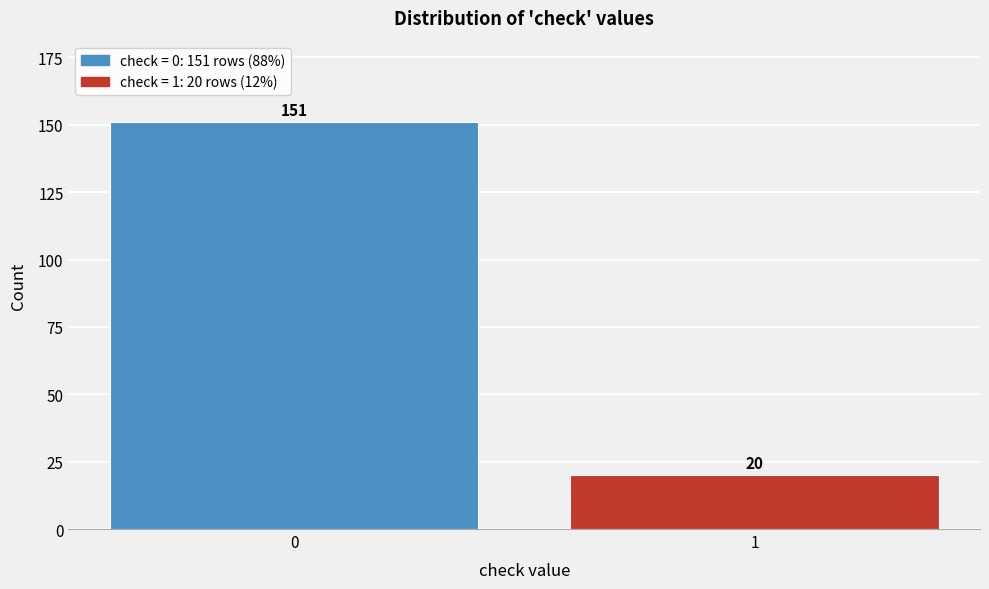

Reading right to left, transcribe all the data shown in this chart.

1=20	0=151